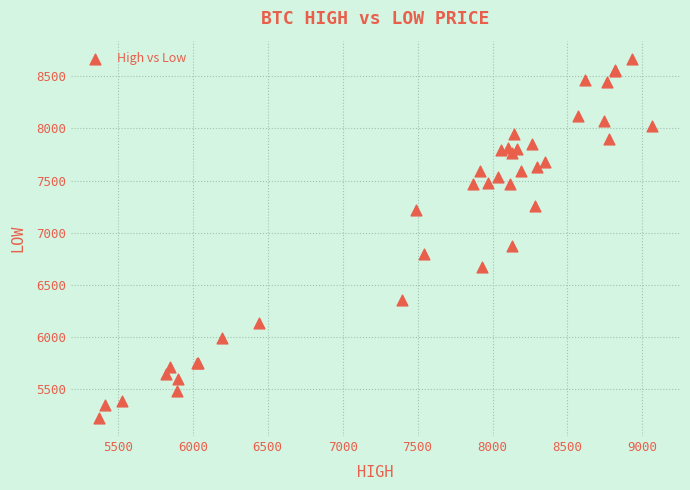

What Y value in the scatter plot is closest to 6946?

6873.4